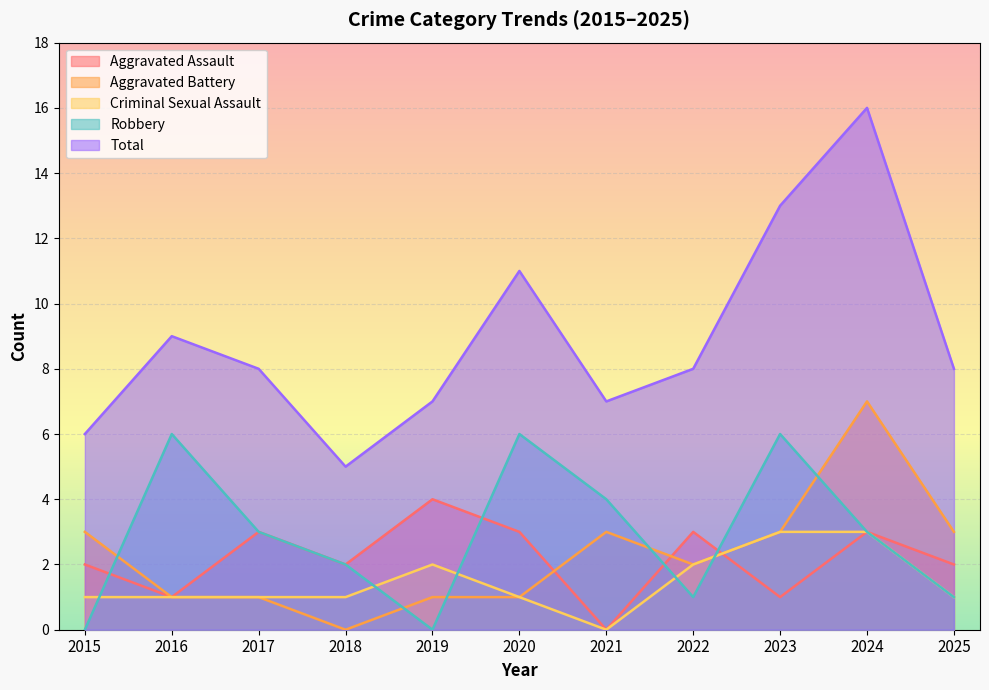

Which has a higher value, 2017 or 2016?

2017